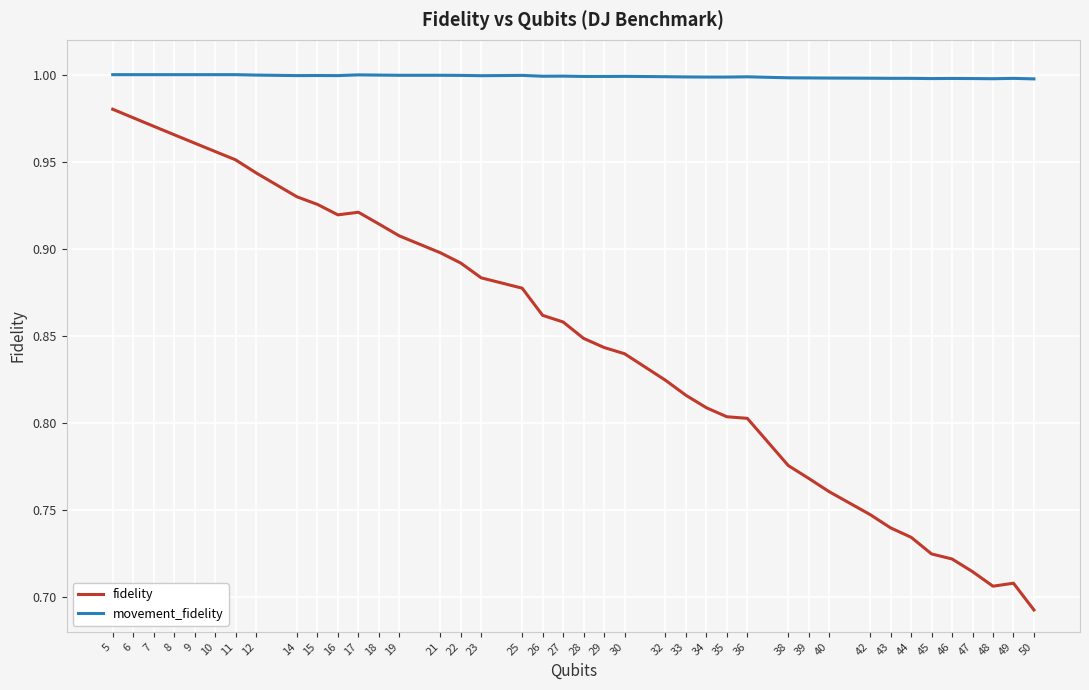

Which series has the largest range (max minus min)?

fidelity